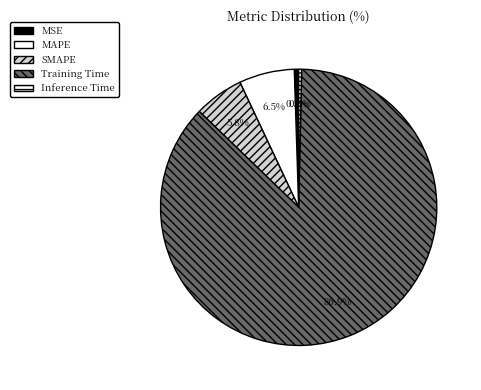

Which category has the smallest portion of the pie?

Inference Time